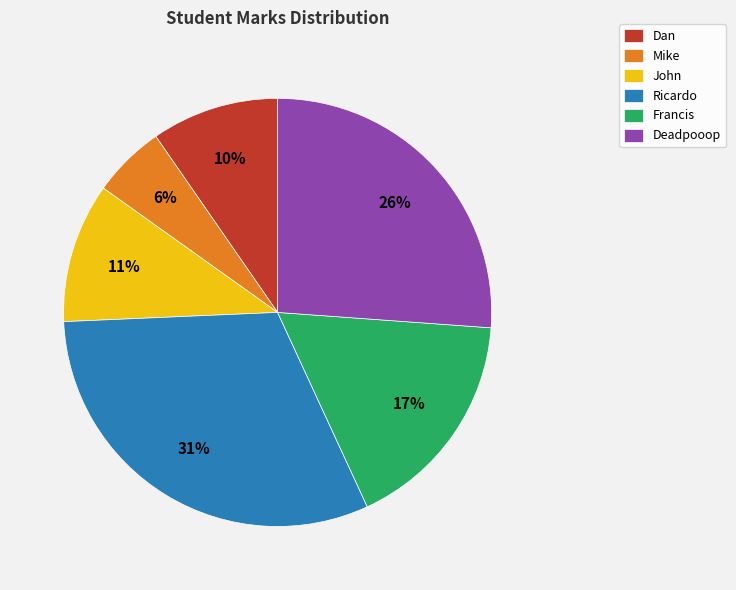

Between Deadpooop and Dan, which is larger?

Deadpooop